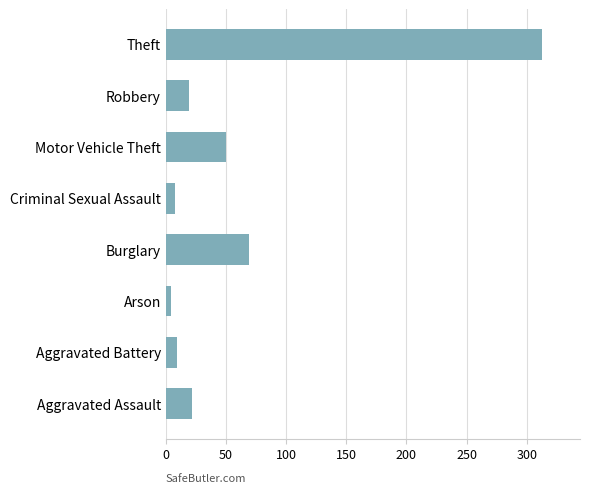

What is the approximate value at Motor Vehicle Theft?

50